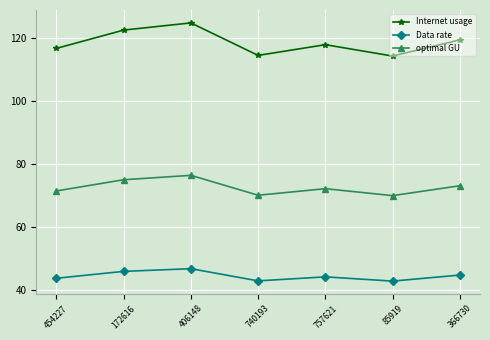

True or false: Data rate has more than 0 interior local peaks.

True